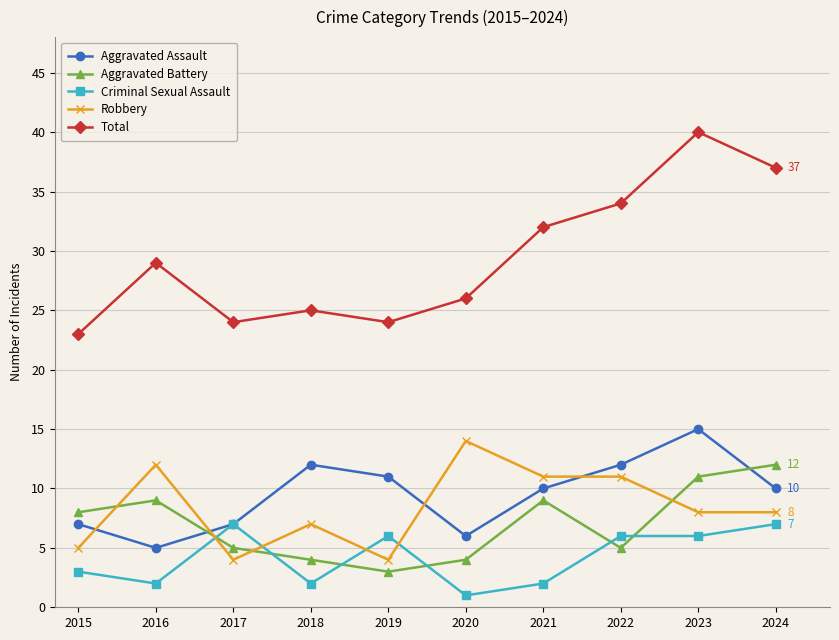

In Aggravated Battery, how many points are lower than both neighbors (excluding endpoints)?

2